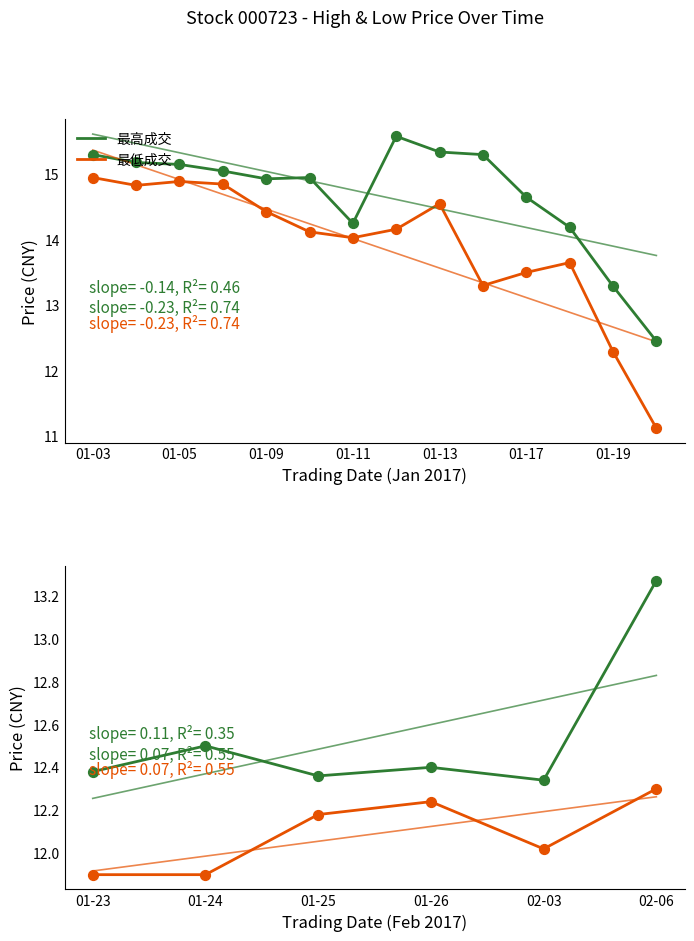

What are all the series names shown in the legend?

最高成交, 最低成交